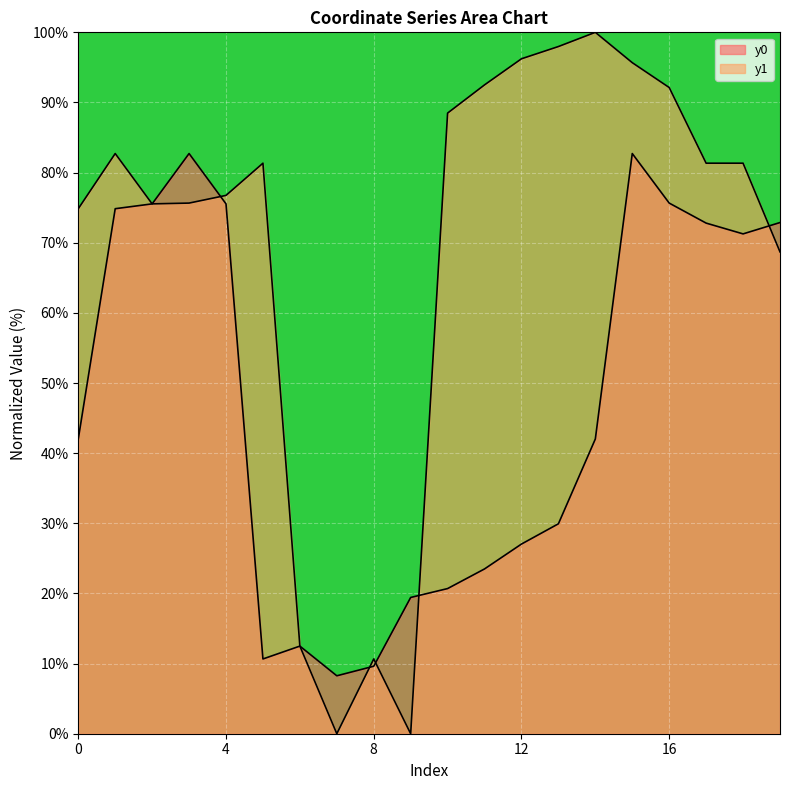

Rank the series by their maximum value, from highest to lowest.

y1, y0